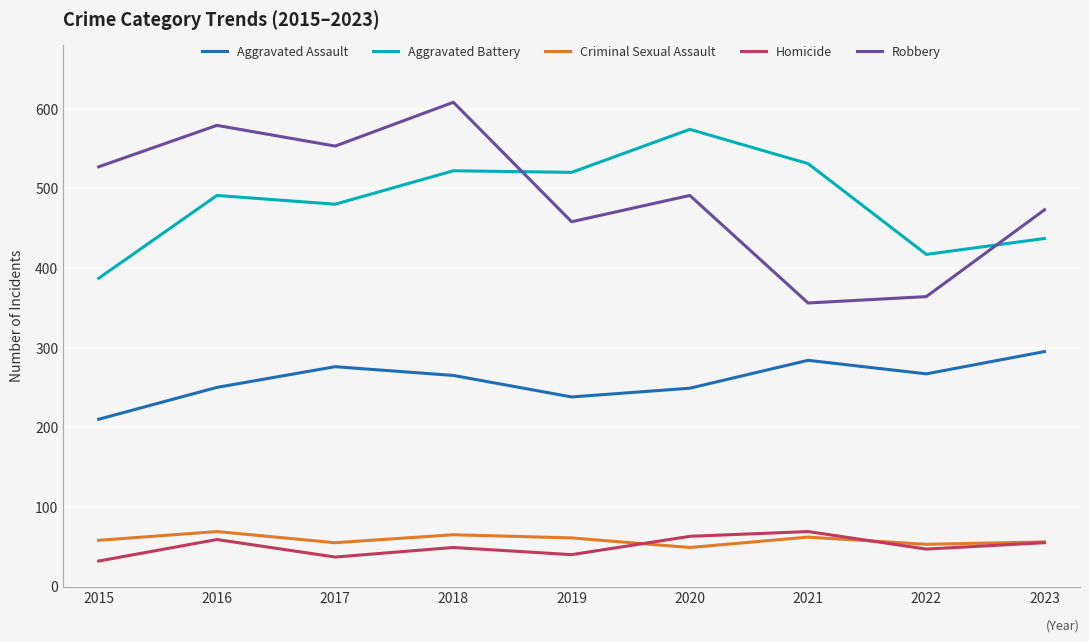

What is the difference between the highest and lowest values at 2016?

520